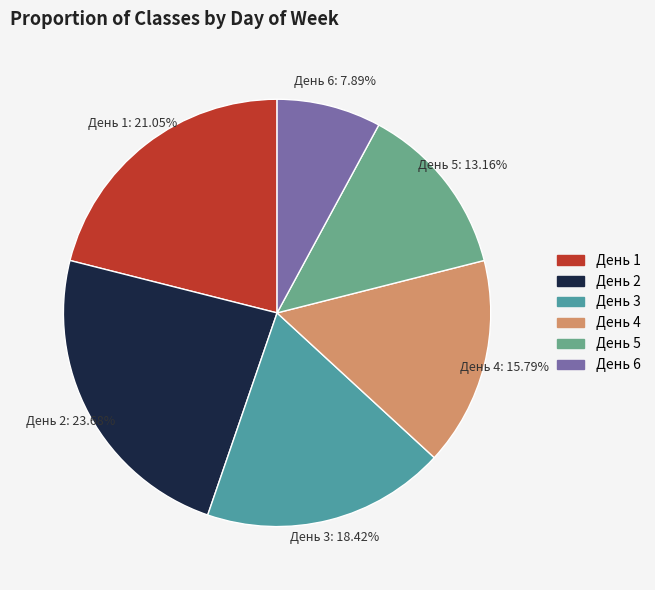

Is there any slice that represents more than half of the pie?

No